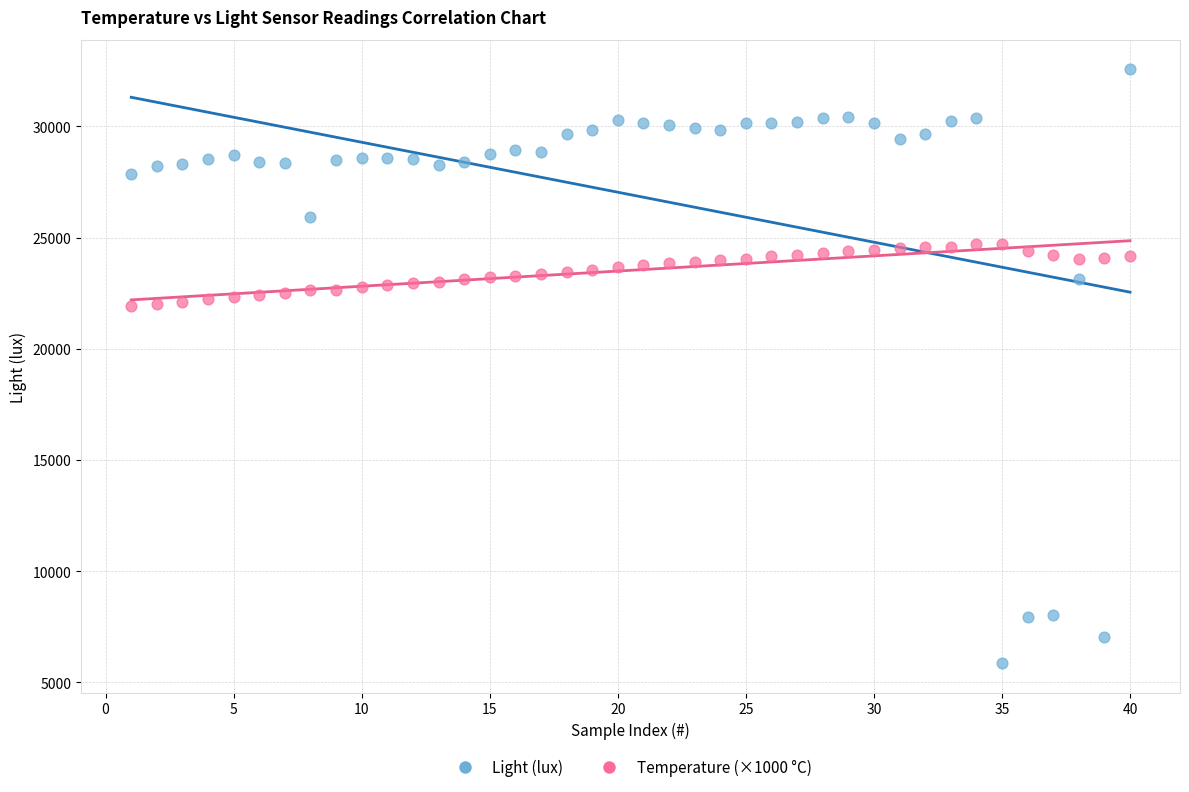

Across all data points, what is the range of X values (max minus min)?

39.0